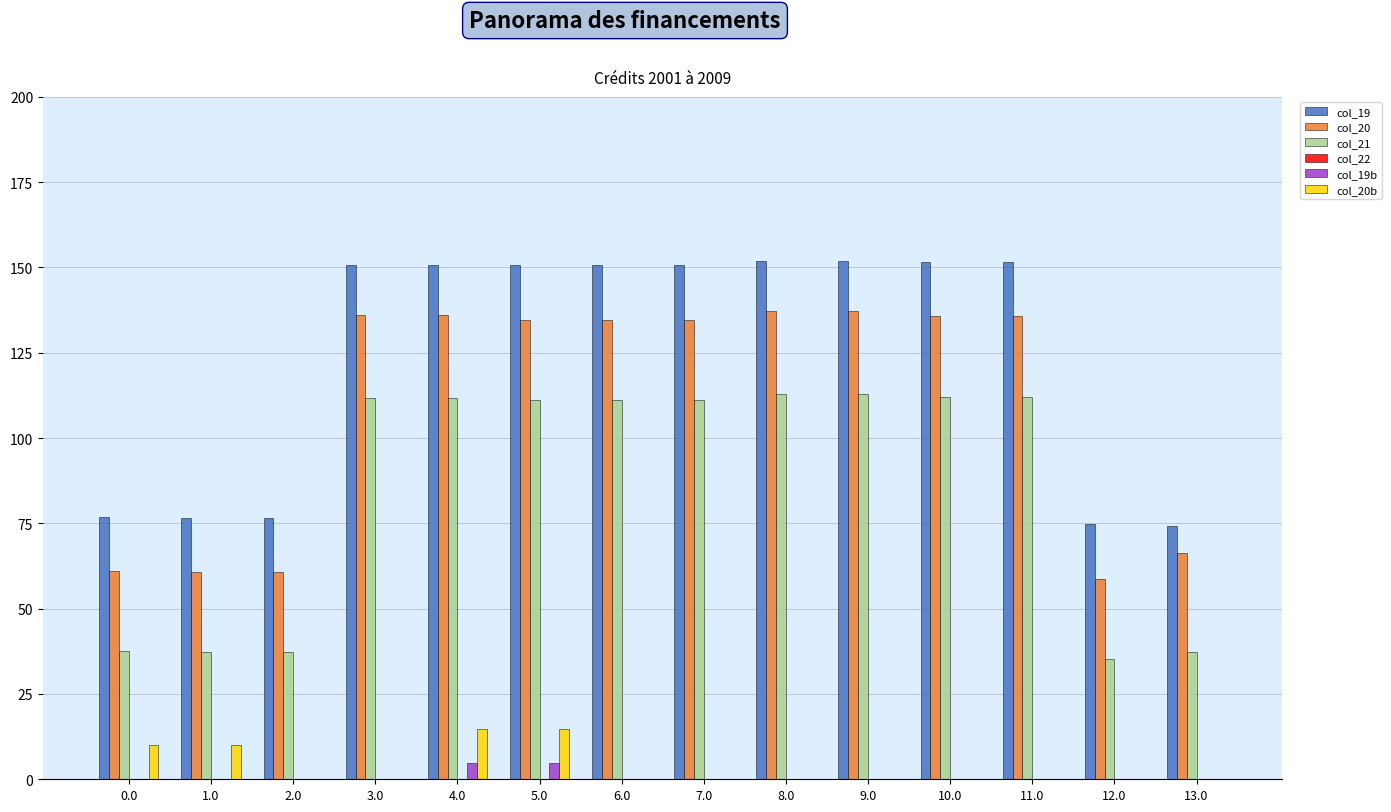

The col_20 series shows 46.0 at 5.0. True or false?

False